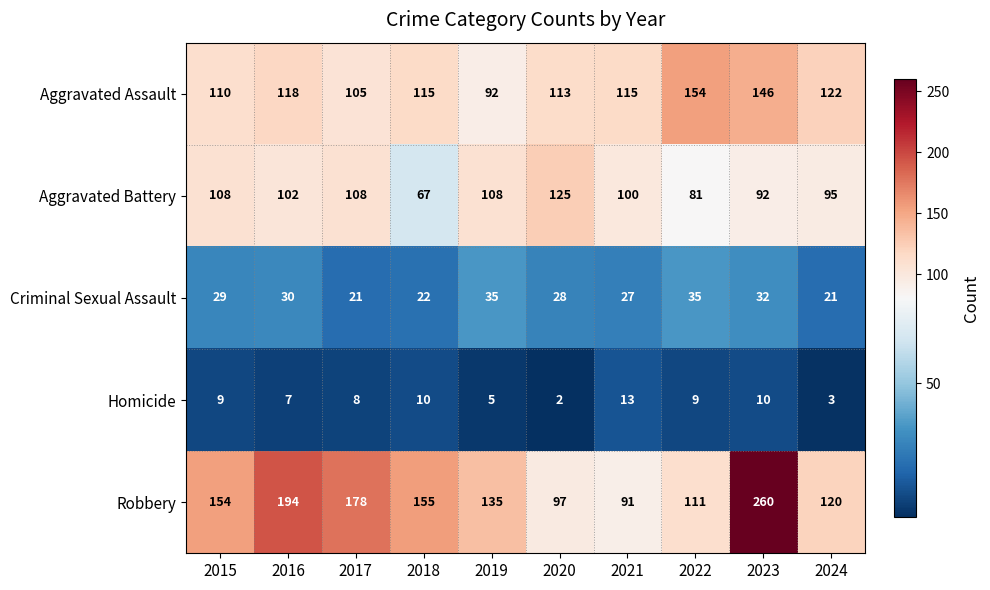

What is the difference between the maximum and minimum values in the Criminal Sexual Assault series?

14